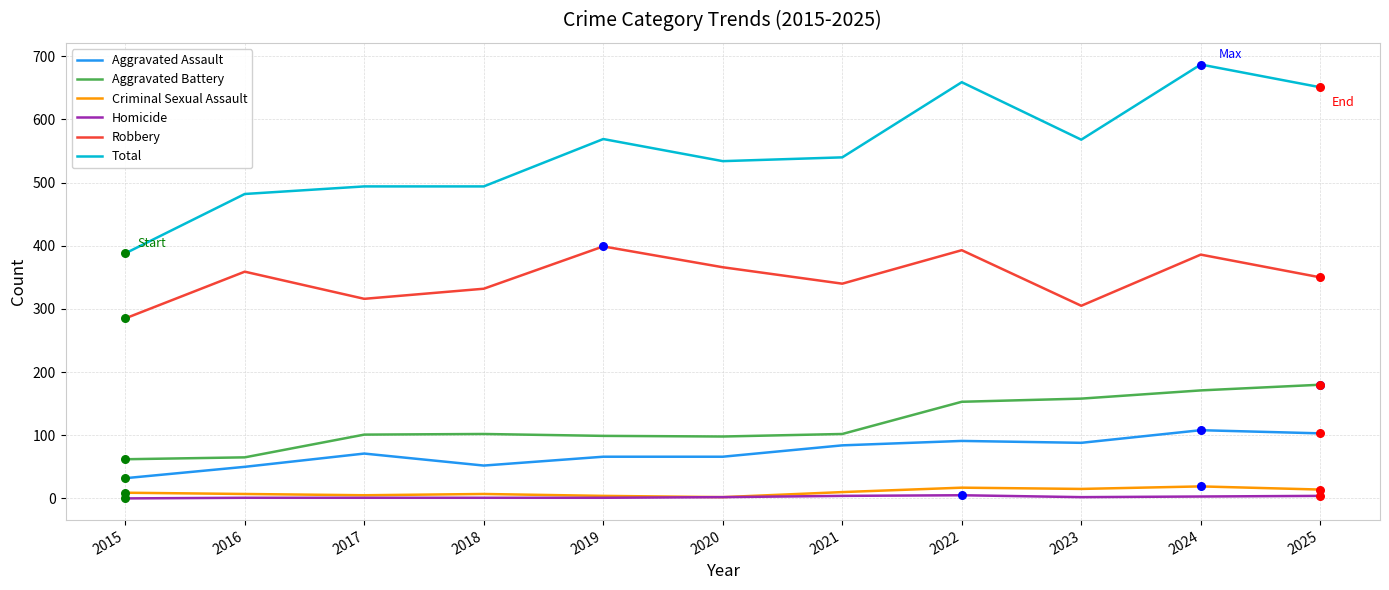

At which category is the sum across all series the highest?

2024